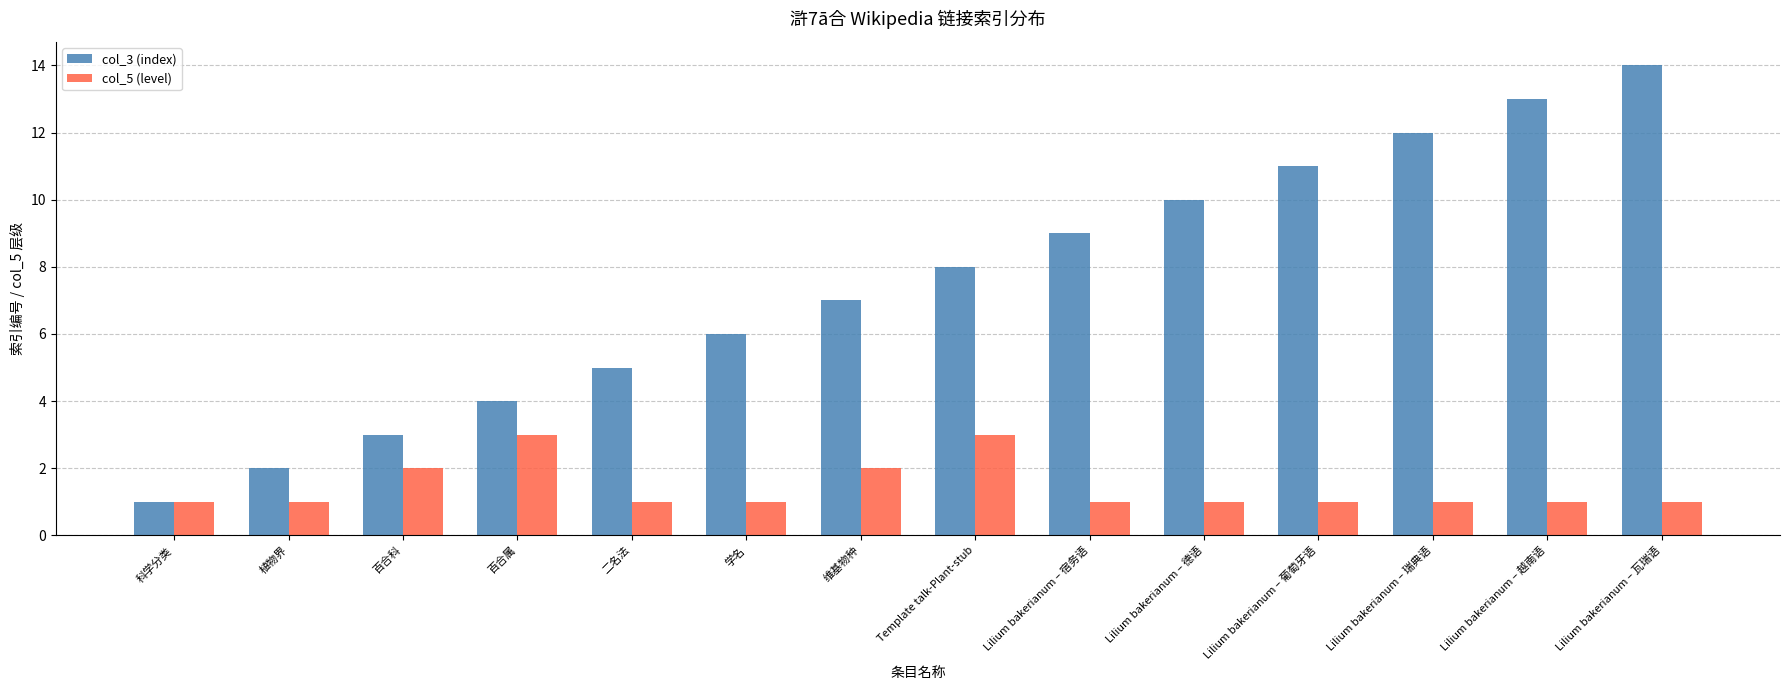

Is the value of col_5 (level) at 二名法 greater than the value of col_3 (index) at 百合属?

No